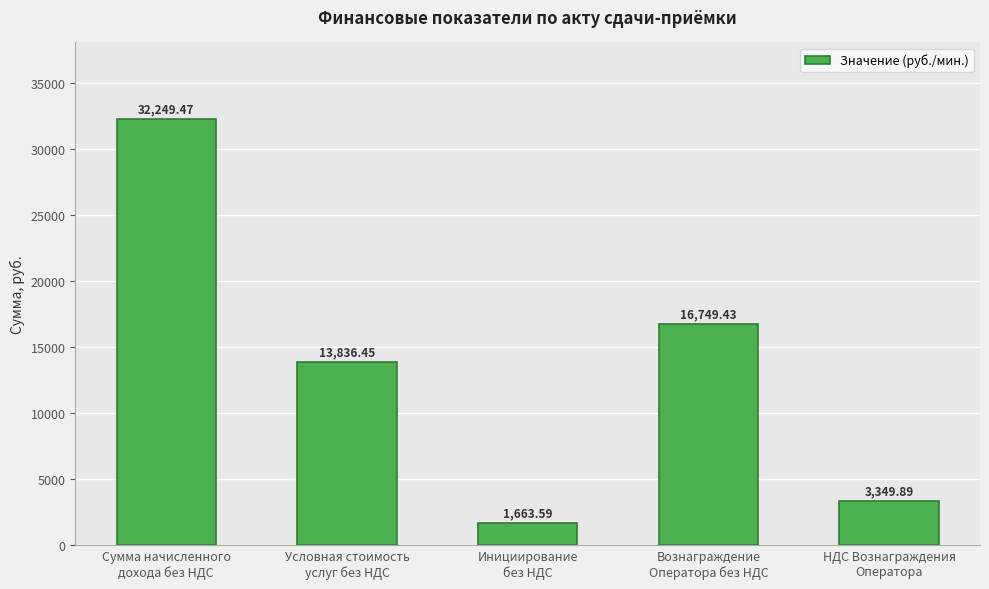

The value at НДС Вознаграждения
Оператора is 3349.9. True or false?

True